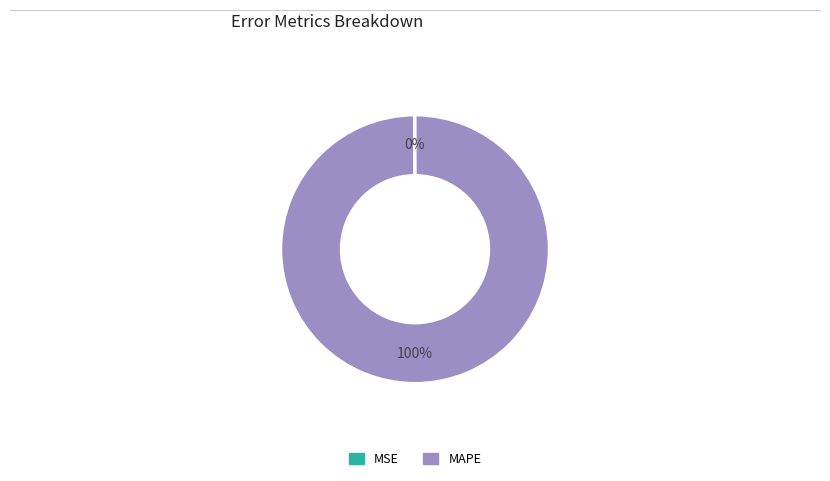

To the nearest percent, what is the average slice percentage?

50%